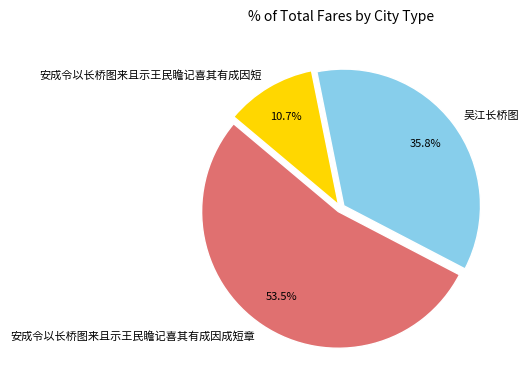

Which slice is the smallest?

安成令以长桥图来且示王民瞻记喜其有成因短